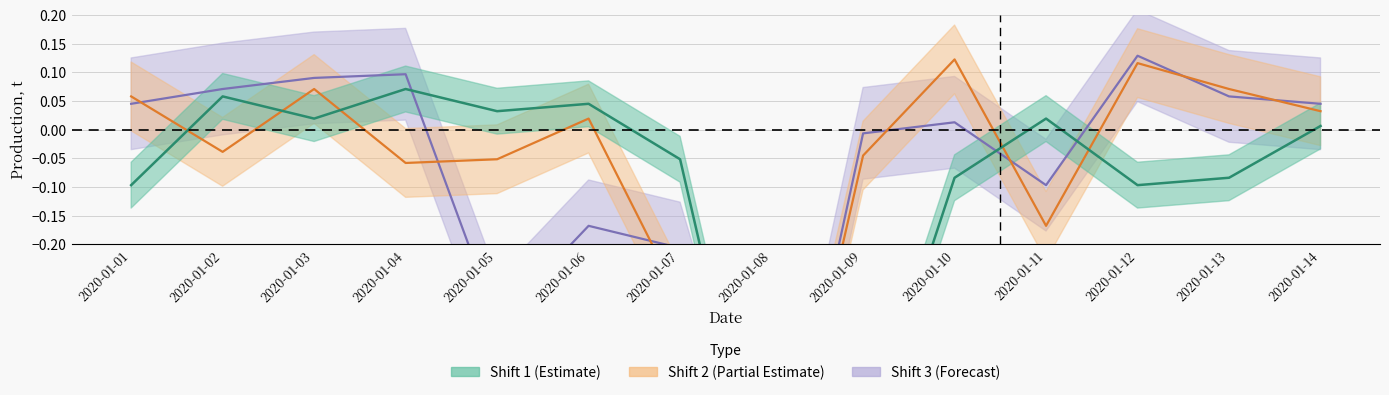

How many negative values does the Shift 2 series have?

7